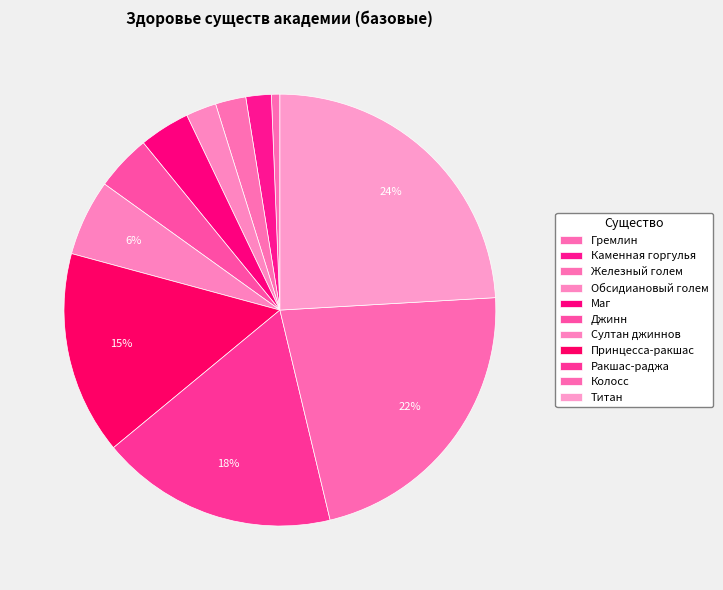

How many slices are in this pie chart?

11